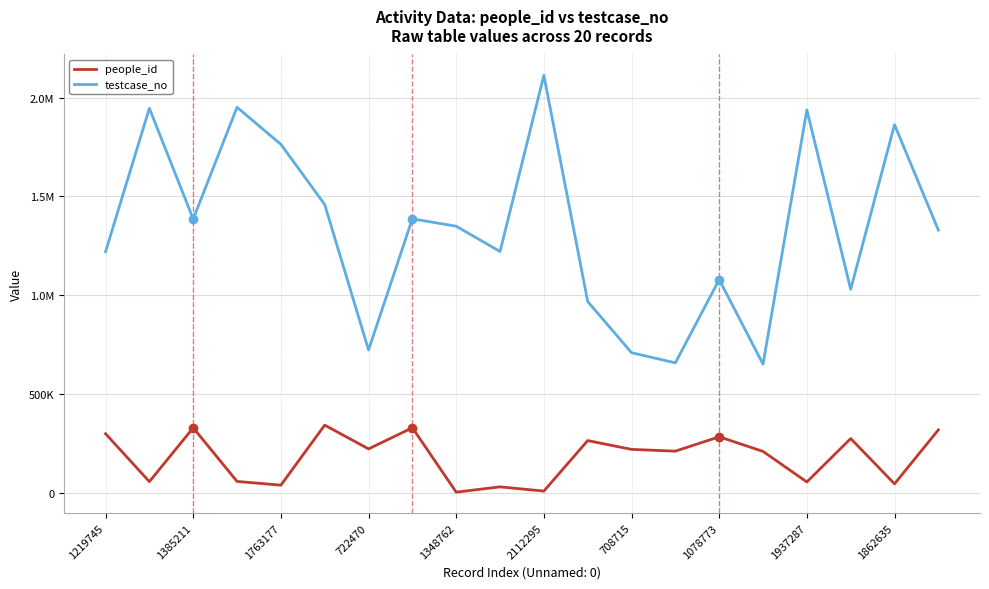

What is the label of the 5th point from the right?

15